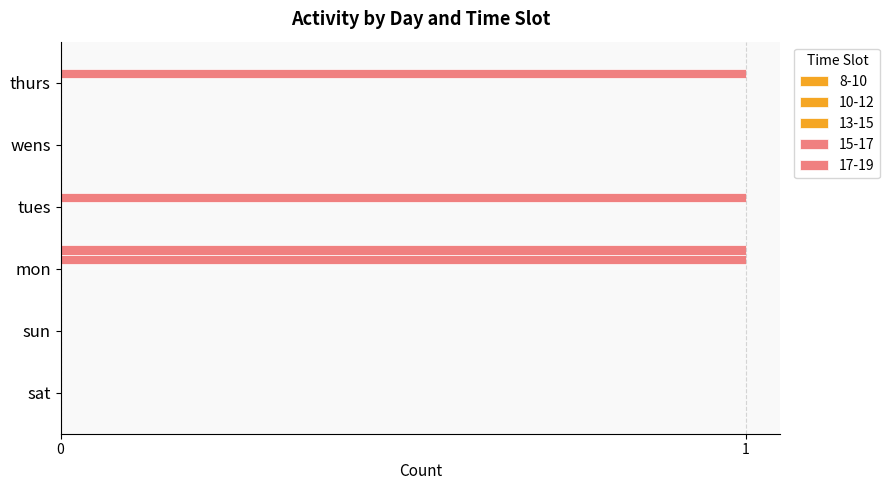

What position from the right is wens?

2